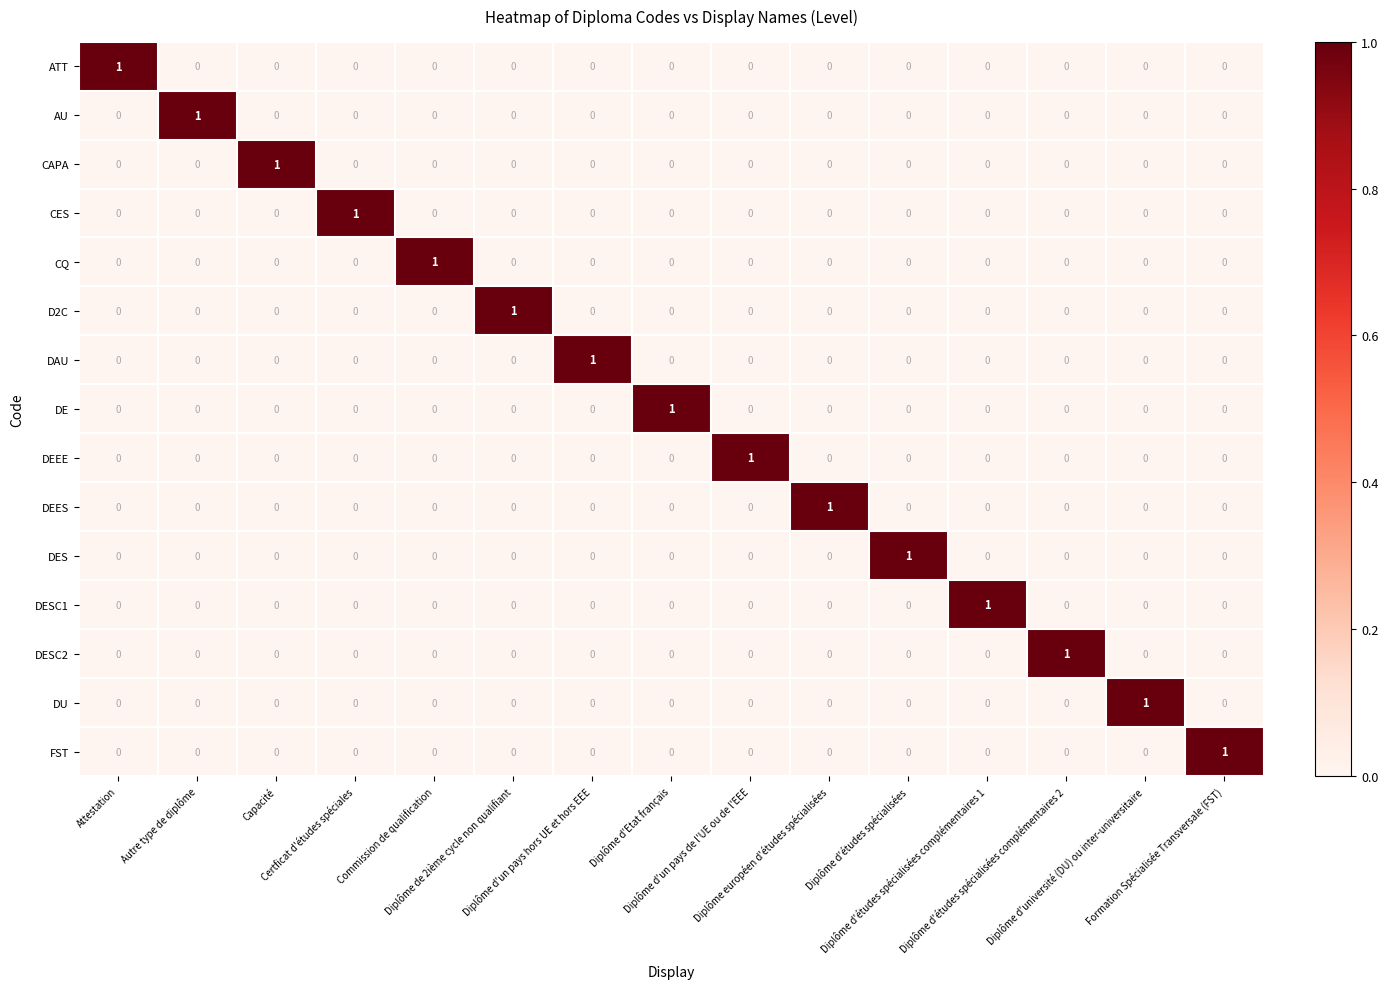

Count the DE values in the range 0 to 1.

15